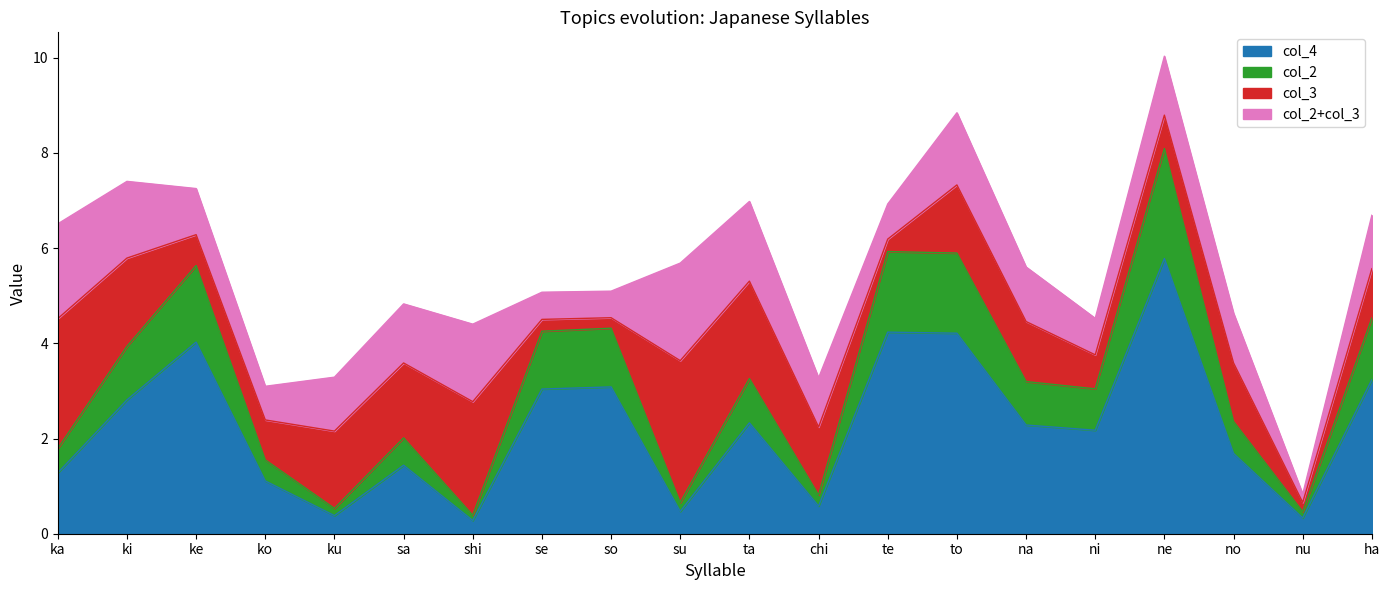

The value of col_2 at na is 1.5. True or false?

False